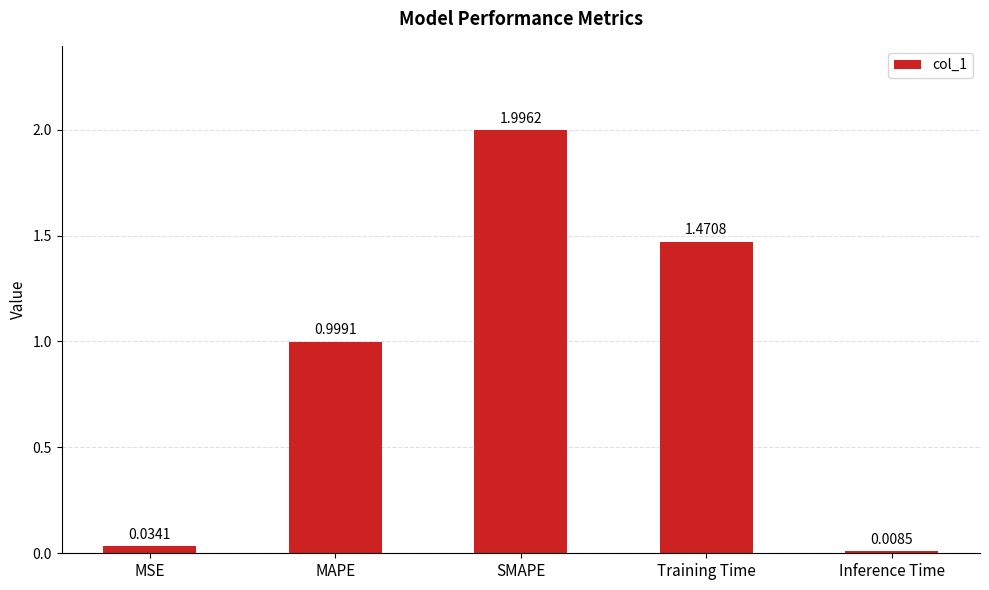

What is the average value?

0.9